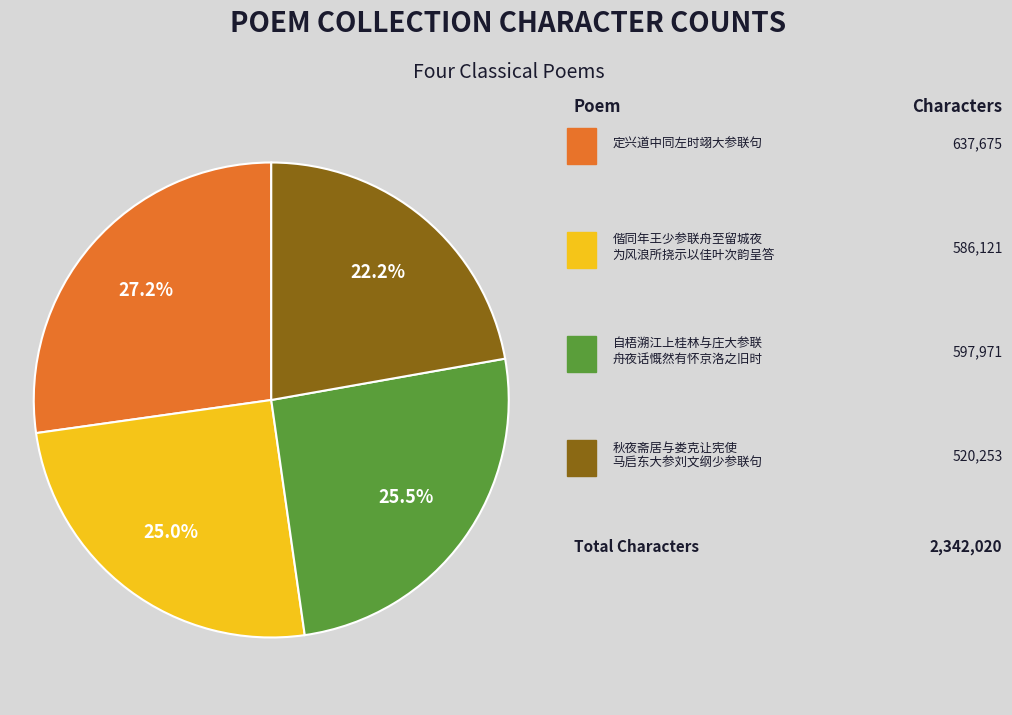

How many slices are in this pie chart?

4